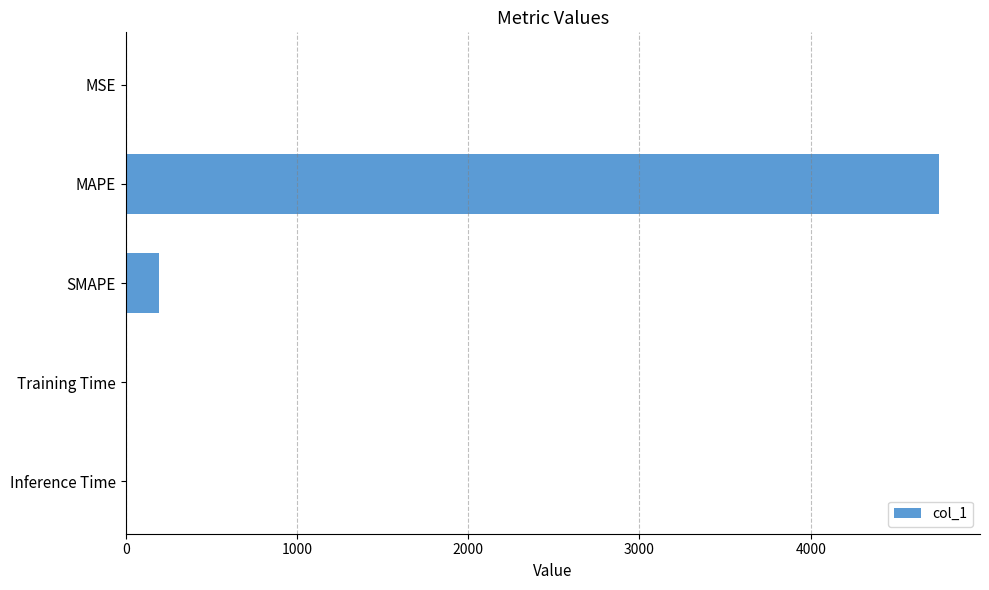

What is the sum of all values?

4943.1